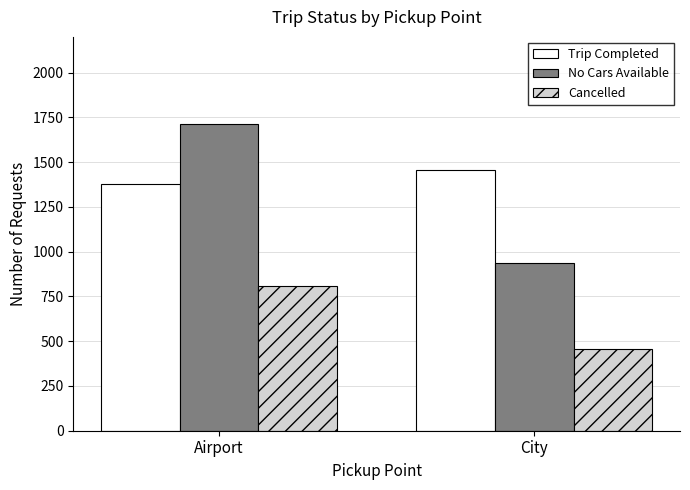

Is it true that Cancelled equals 810 at Airport?

True